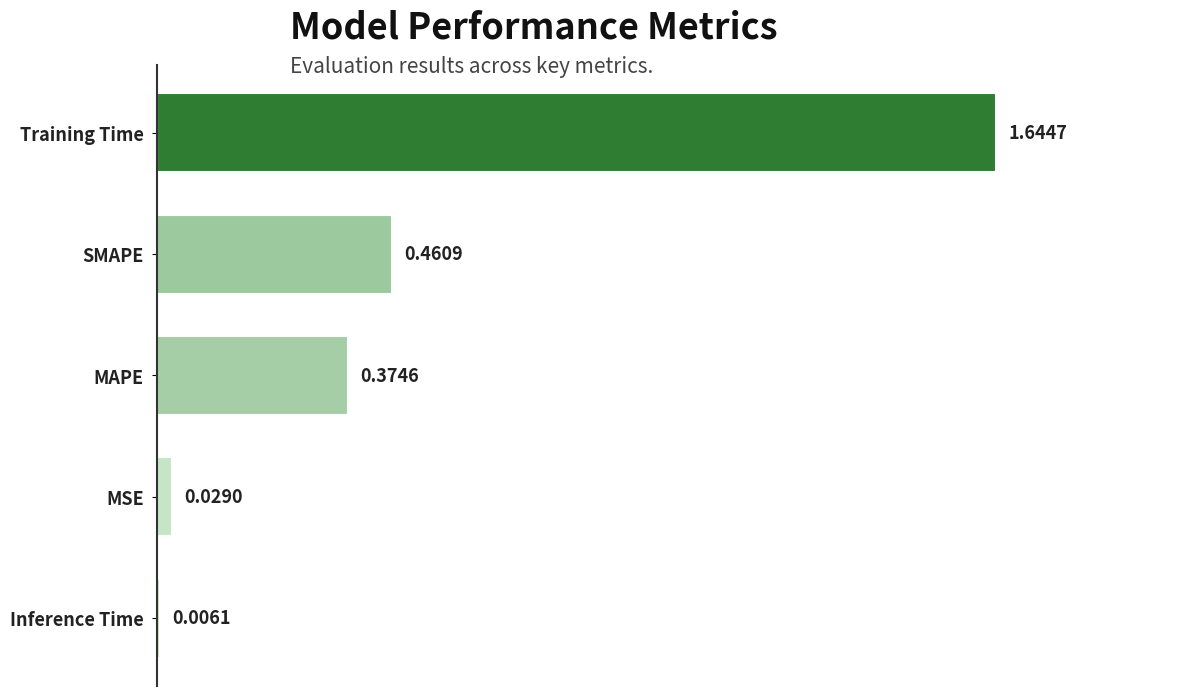

List the labels in order of value, smallest first.

Inference Time, MSE, MAPE, SMAPE, Training Time